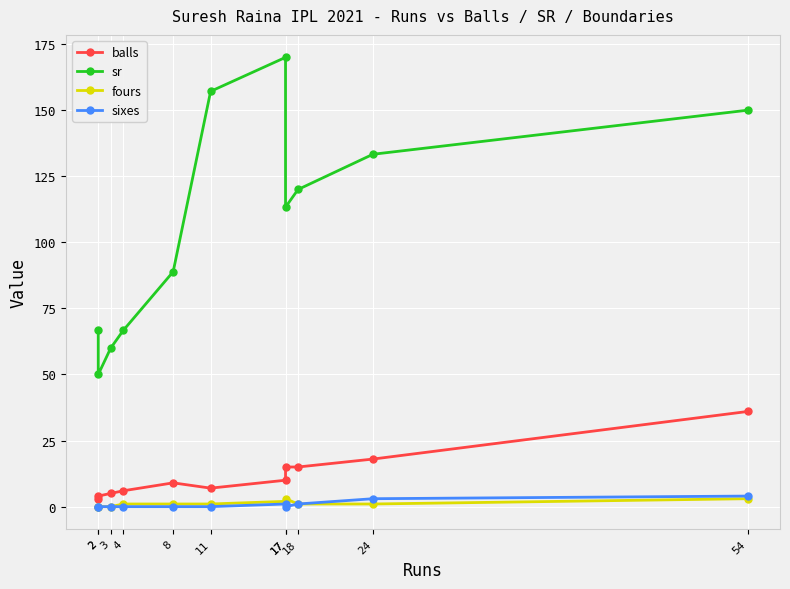

What are all the series names shown in the legend?

balls, sr, fours, sixes